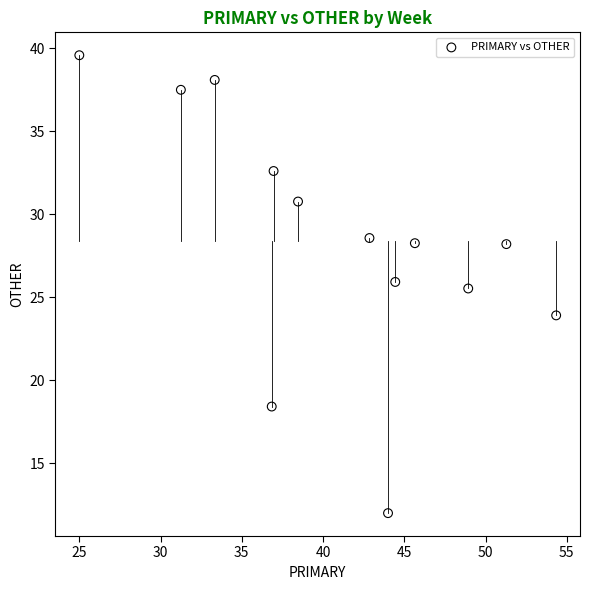

What is the range of X values (max minus min)?

29.3